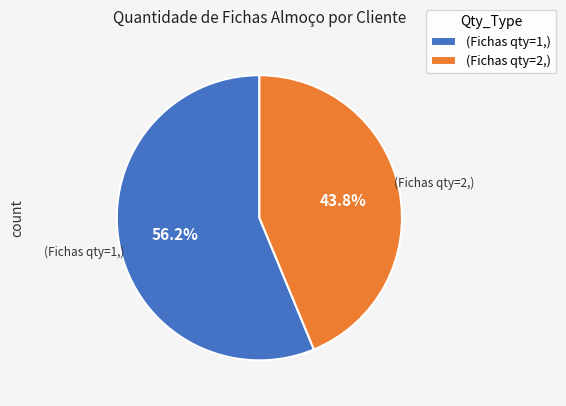

Is there a majority slice in this chart?

Yes